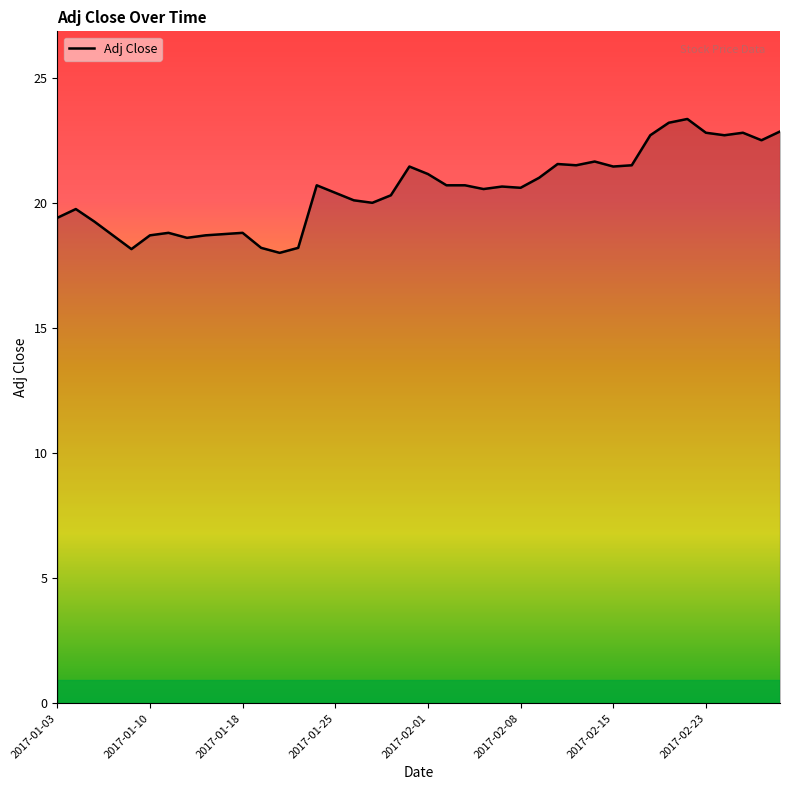

What is the maximum value shown in the chart?

23.4